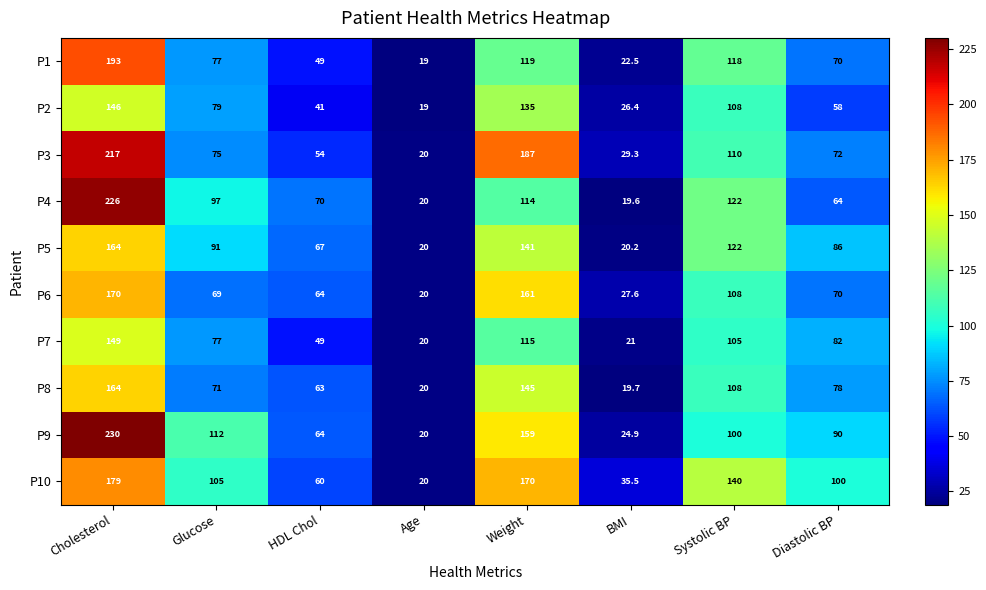

At BMI, list the series in order from smallest to largest.

P4, P8, P5, P7, P1, P9, P2, P6, P3, P10